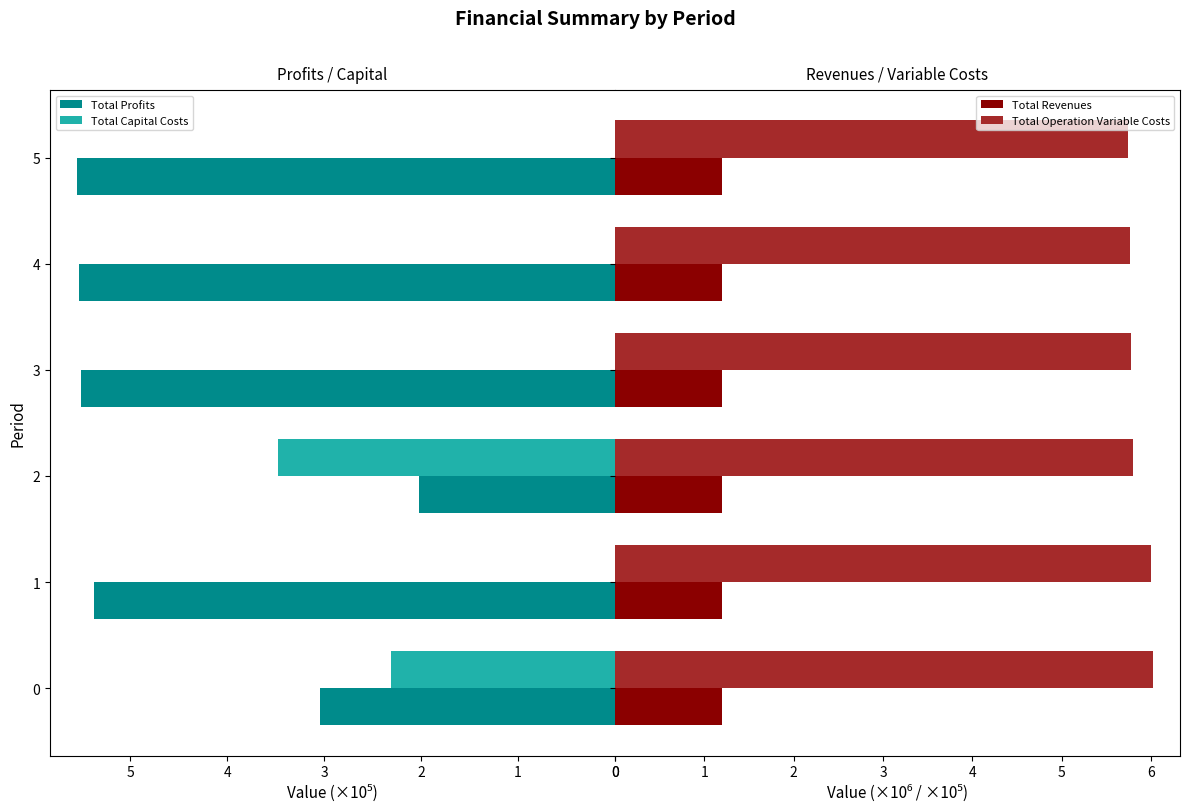

Reading left to right, what are all the values shown in this chart?

Total Profits: 3.0	5.4	2.0	5.5	5.5	5.6
Total Capital Costs: 2.3	0.0	3.5	0.0	0.0	0.0
Total Revenues: 1.2	1.2	1.2	1.2	1.2	1.2
Total Operation Variable Costs: 6.0	6.0	5.8	5.8	5.8	5.7